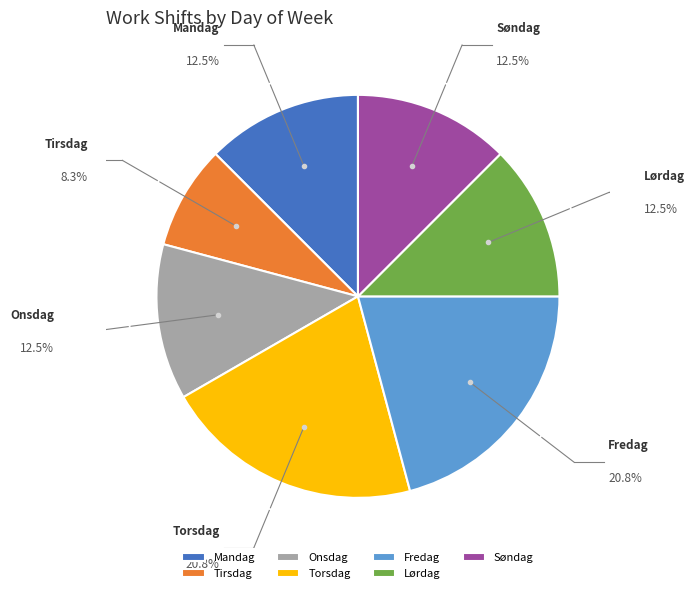

Combined, do Torsdag and Tirsdag account for over 50%?

No